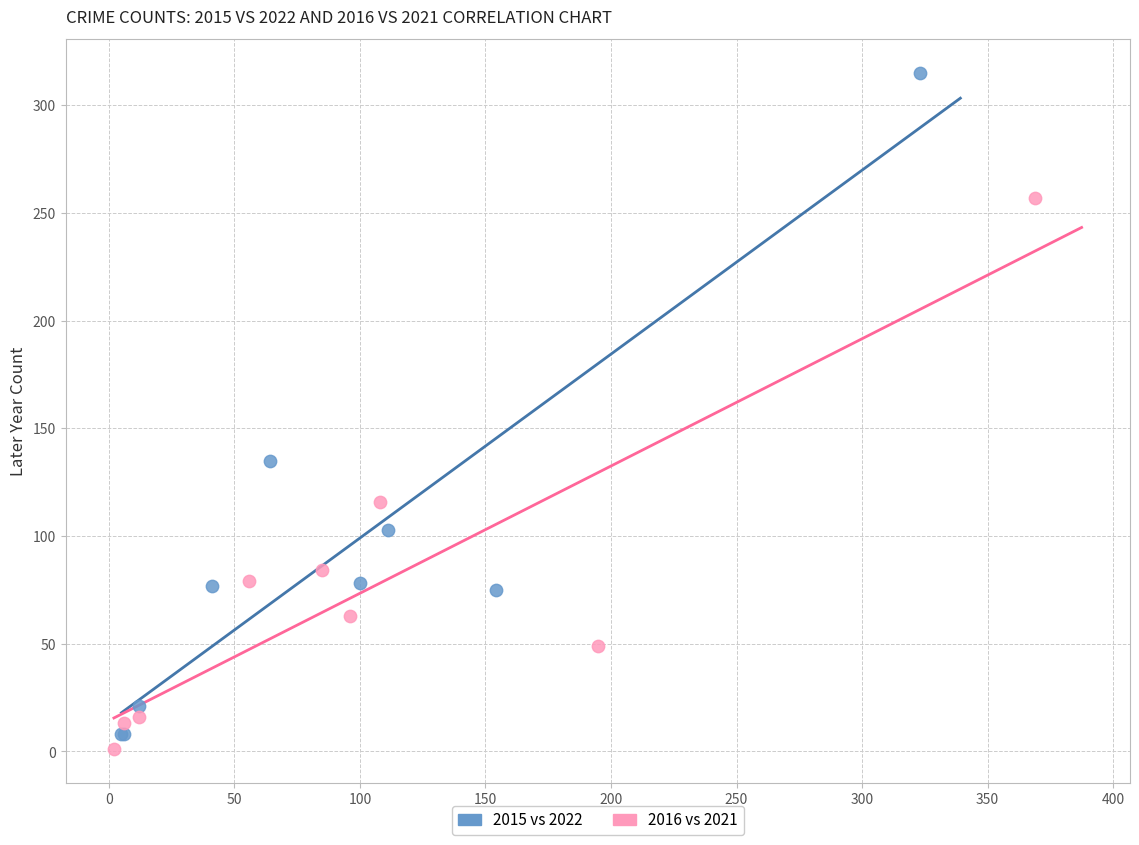

What are all the series names shown in the legend?

2015 vs 2022, 2016 vs 2021